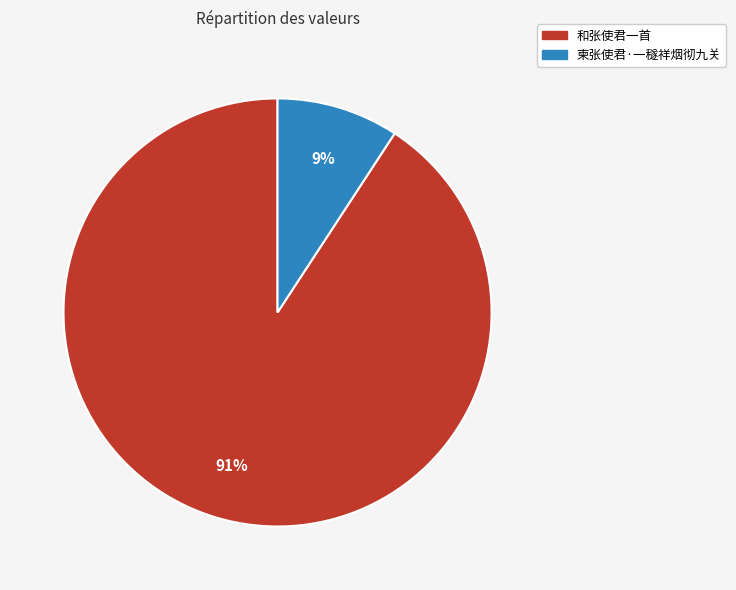

What is the majority slice?

和张使君一首